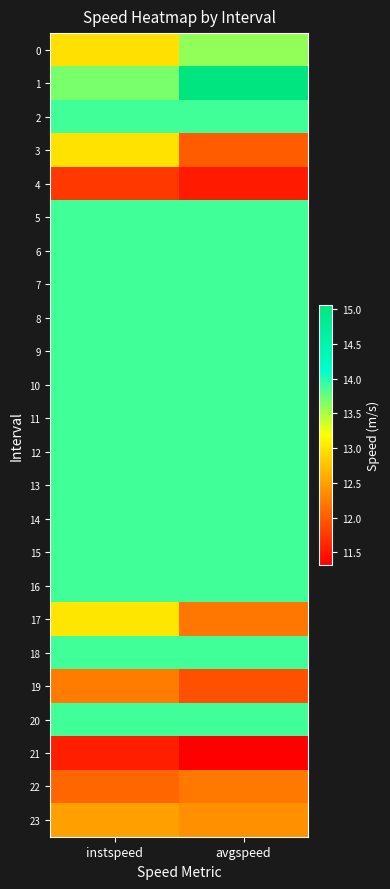

Reading left to right, what are all the values shown in this chart?

0: instspeed=13.0	avgspeed=13.6
1: instspeed=13.7	avgspeed=15.1
2: instspeed=13.9	avgspeed=13.9
3: instspeed=13.0	avgspeed=12.0
4: instspeed=11.7	avgspeed=11.5
5: instspeed=13.9	avgspeed=13.9
6: instspeed=13.9	avgspeed=13.9
7: instspeed=13.9	avgspeed=13.9
8: instspeed=13.9	avgspeed=13.9
9: instspeed=13.9	avgspeed=13.9
10: instspeed=13.9	avgspeed=13.9
11: instspeed=13.9	avgspeed=13.9
12: instspeed=13.9	avgspeed=13.9
13: instspeed=13.9	avgspeed=13.9
14: instspeed=13.9	avgspeed=13.9
15: instspeed=13.9	avgspeed=13.9
16: instspeed=13.9	avgspeed=13.9
17: instspeed=13.0	avgspeed=12.2
18: instspeed=13.9	avgspeed=13.9
19: instspeed=12.2	avgspeed=11.9
20: instspeed=13.9	avgspeed=13.9
21: instspeed=11.6	avgspeed=11.3
22: instspeed=12.1	avgspeed=12.2
23: instspeed=12.5	avgspeed=12.4